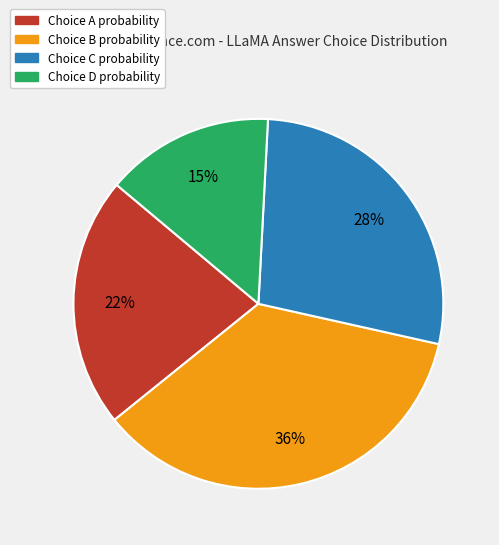

Is there a majority slice in this chart?

No